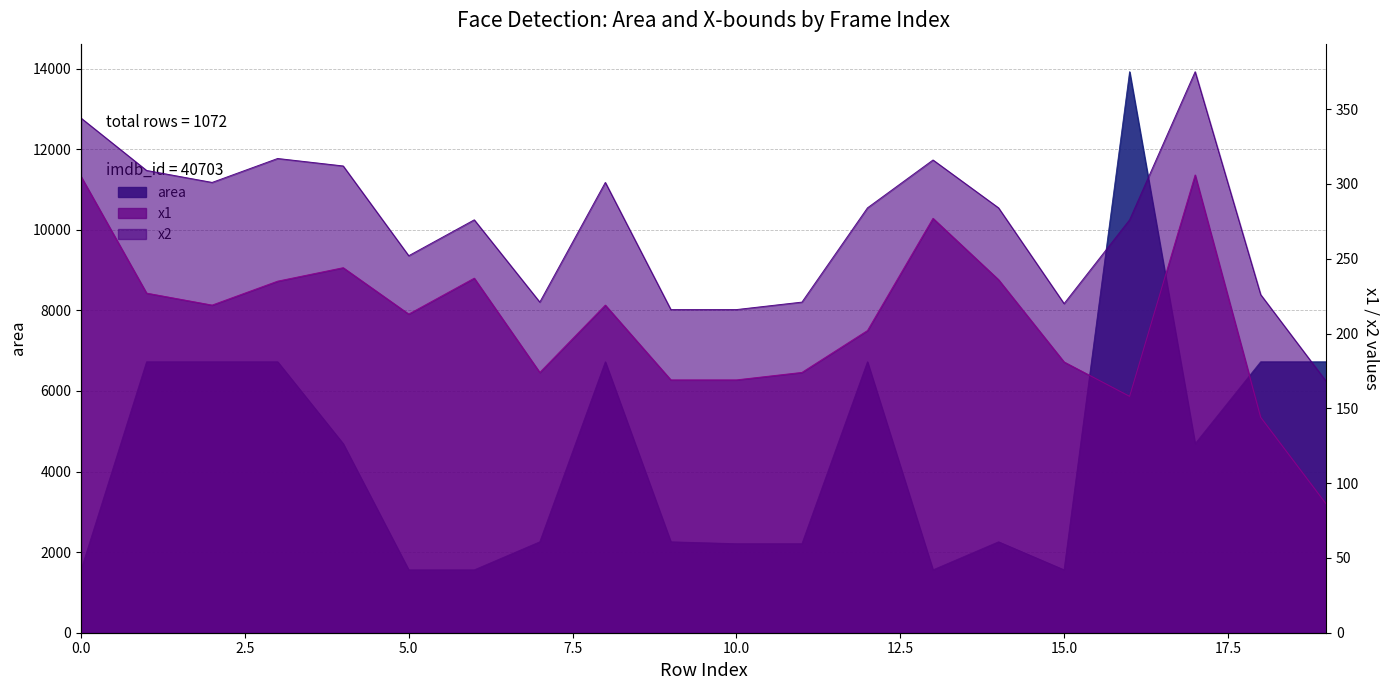

What is the sum of the x1 values at 2 and 10?

388